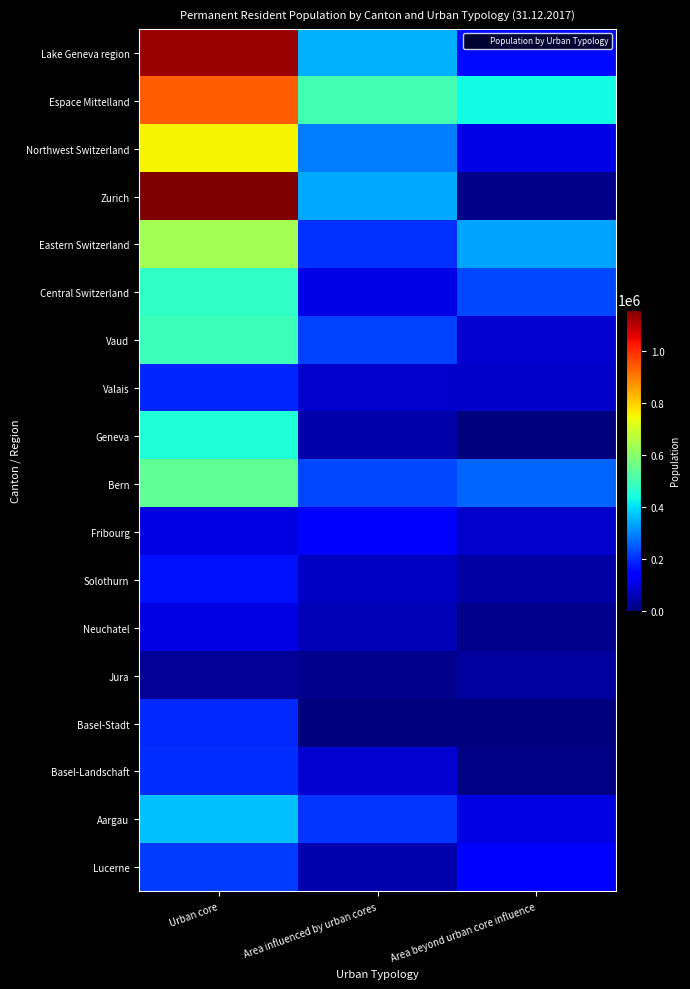

What is the spread (max minus min) of values at Area influenced by urban cores?

501043